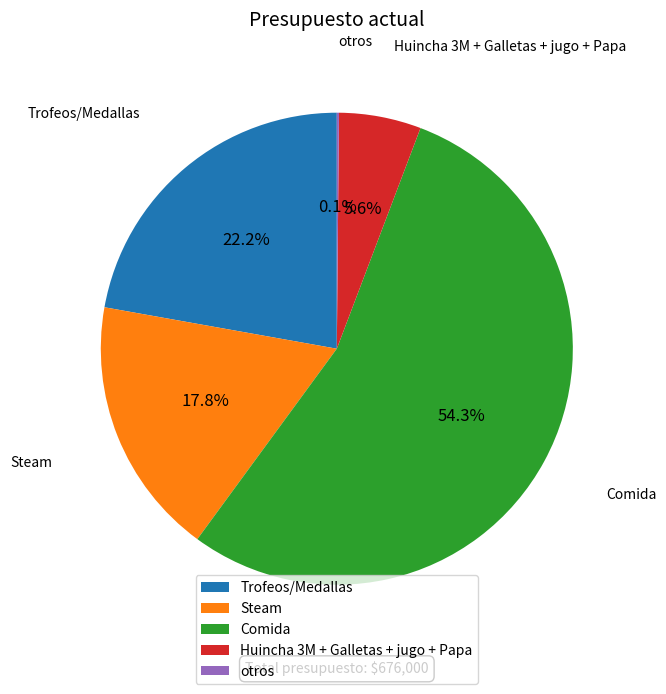

Is it true that Huincha 3M + Galletas + jugo + Papa is 6% of the pie?

True